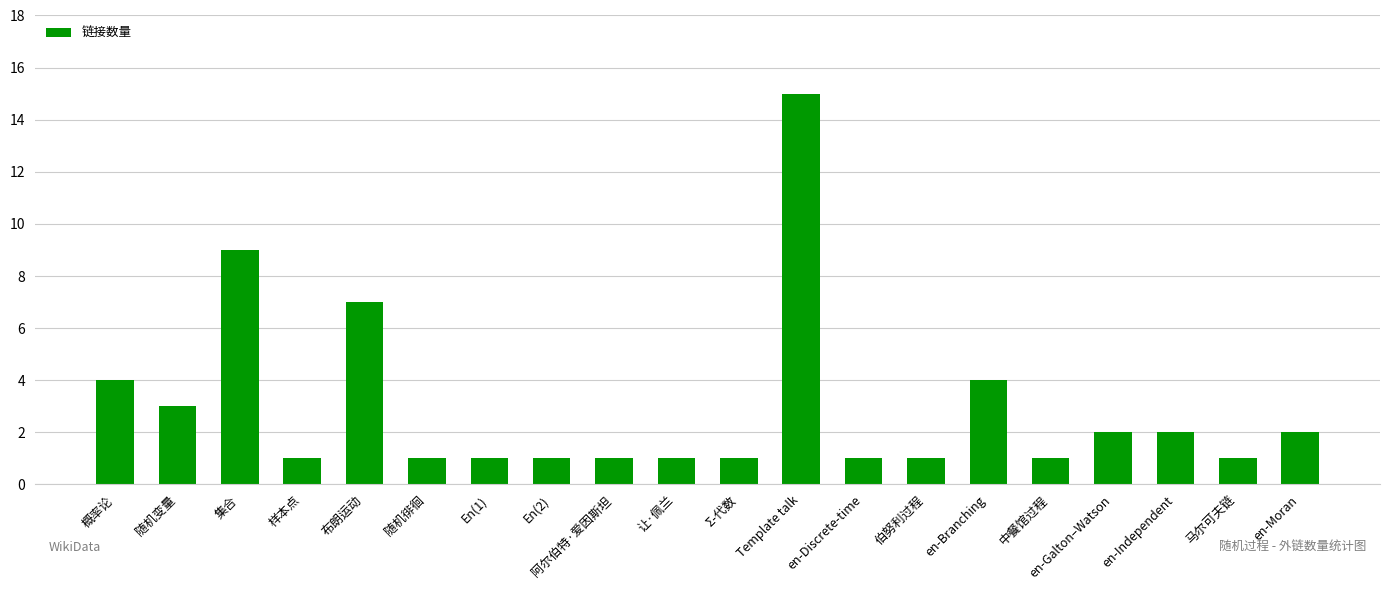

The value at 阿尔伯特·爱因斯坦 is 2. True or false?

False